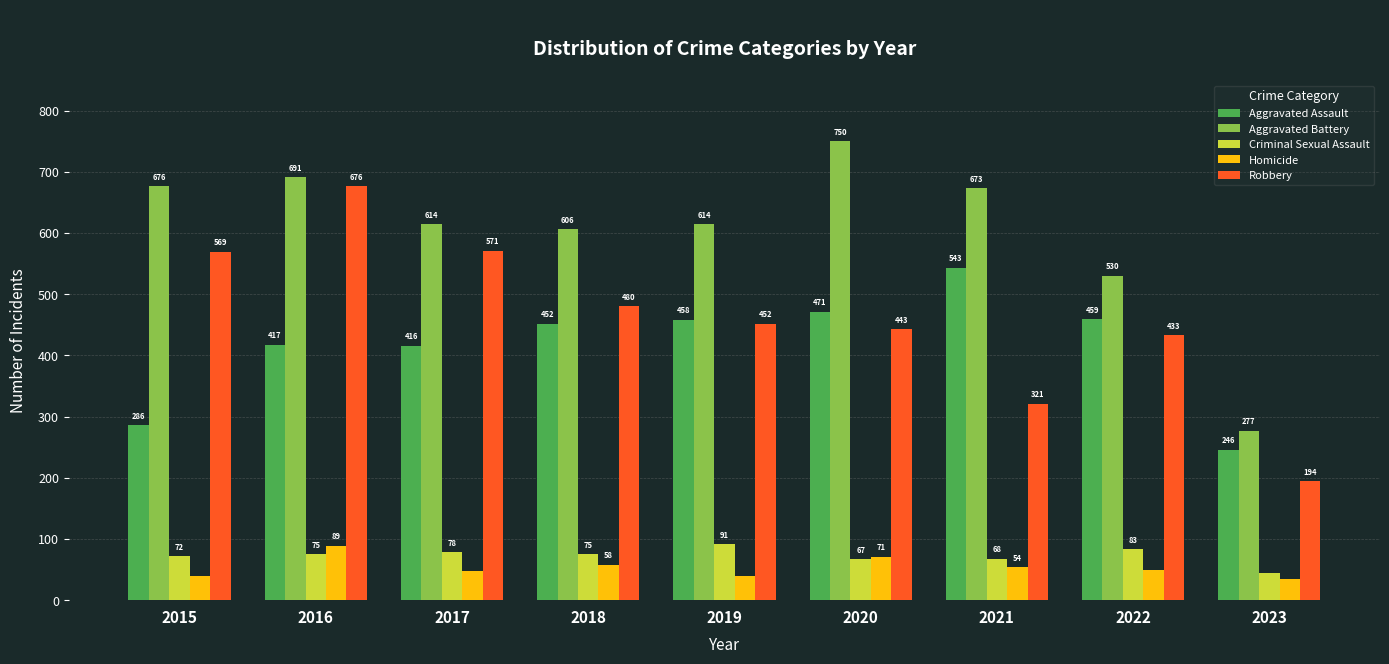

Where does the Aggravated Battery series first go above 614?

2015